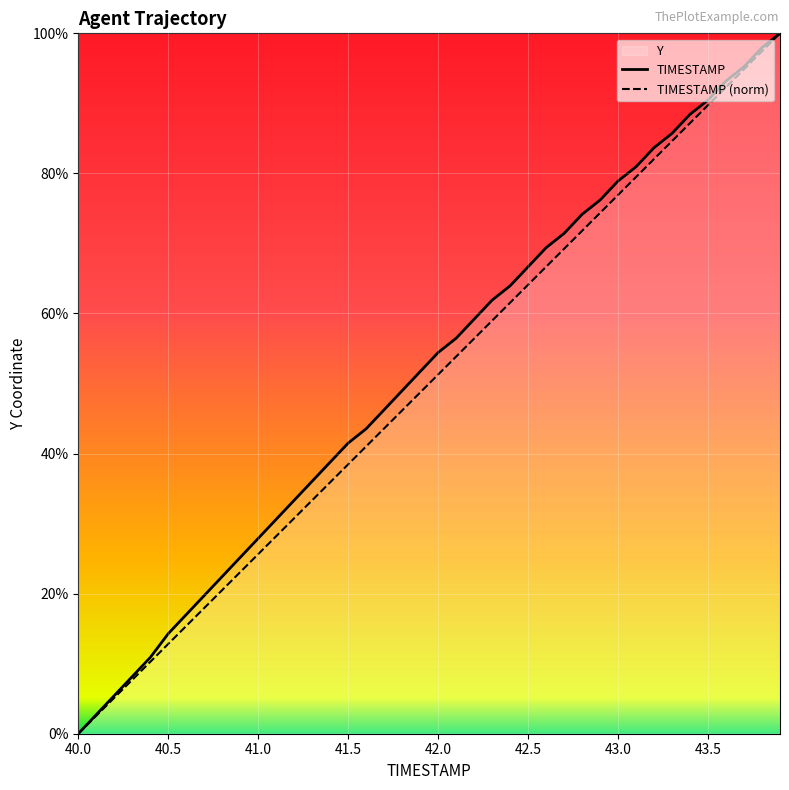

Rank the series by their maximum value, from lowest to highest.

TIMESTAMP, TIMESTAMP (norm)